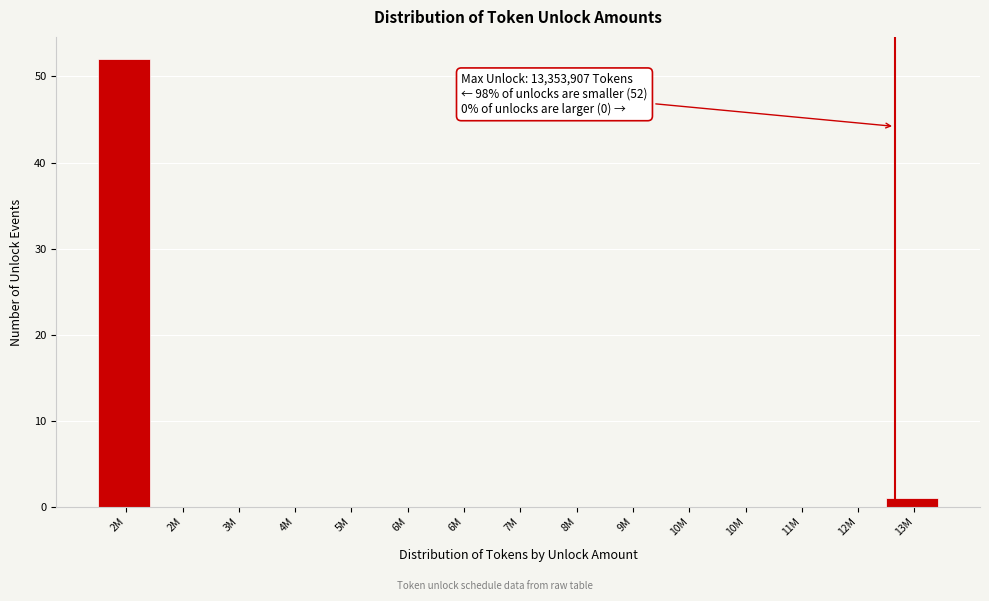

Are the bars horizontal?

No